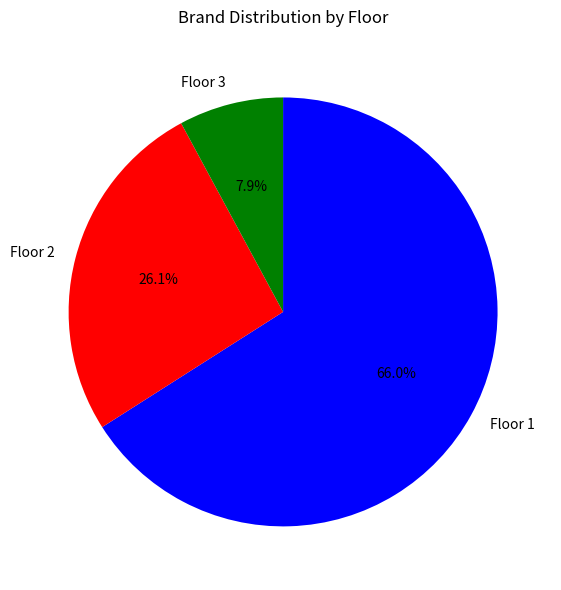

The Floor 1 slice represents 57% of the pie. True or false?

False